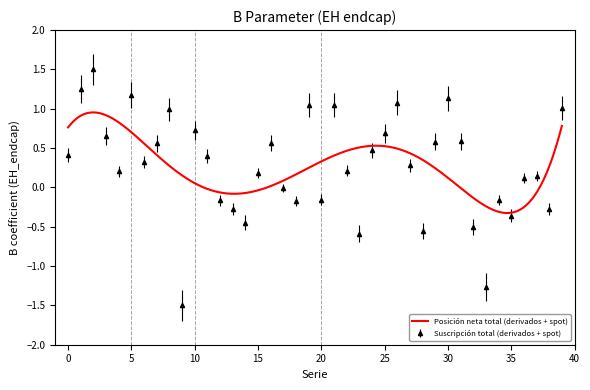

The chart shows a value of -0.1 at 20-02-2018. True or false?

False